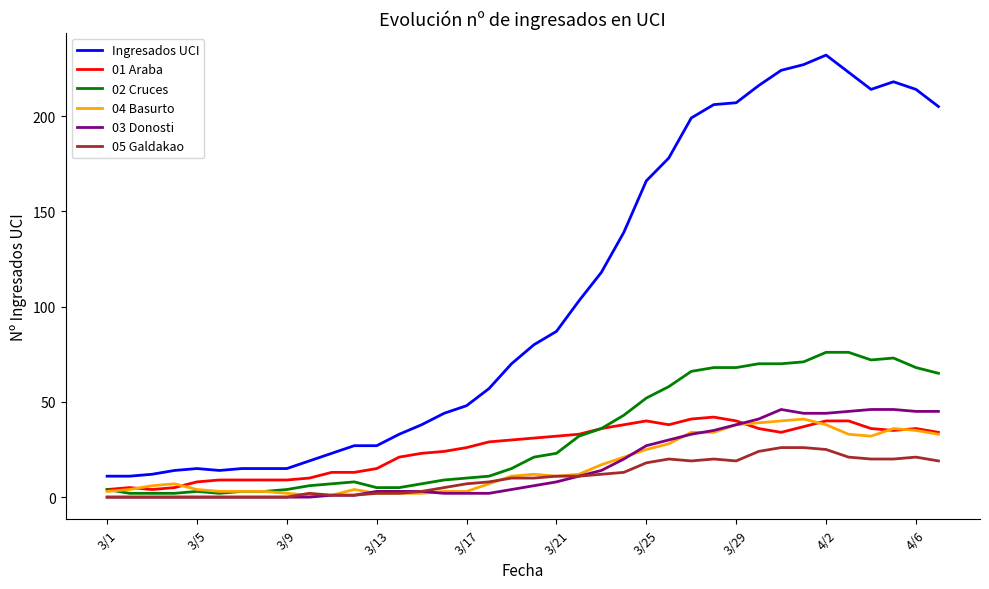

How many lines are shown in the chart?

6